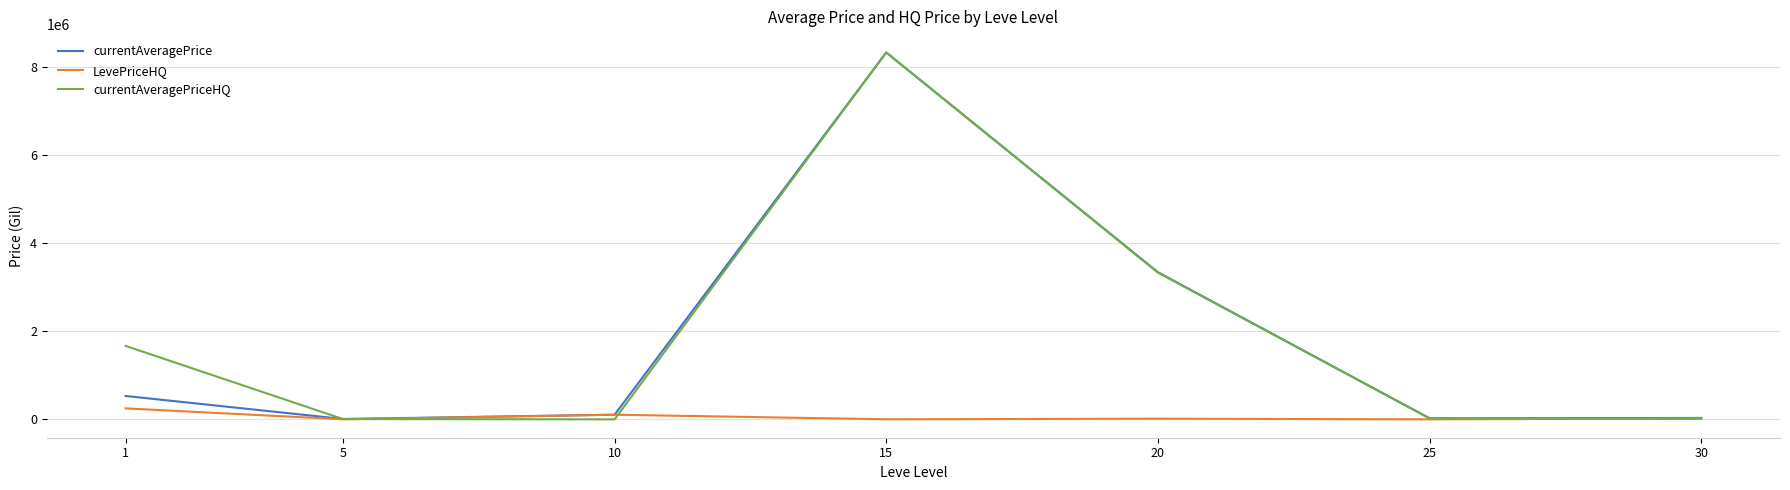

Which series changed the most between 1 and 5?

currentAveragePriceHQ